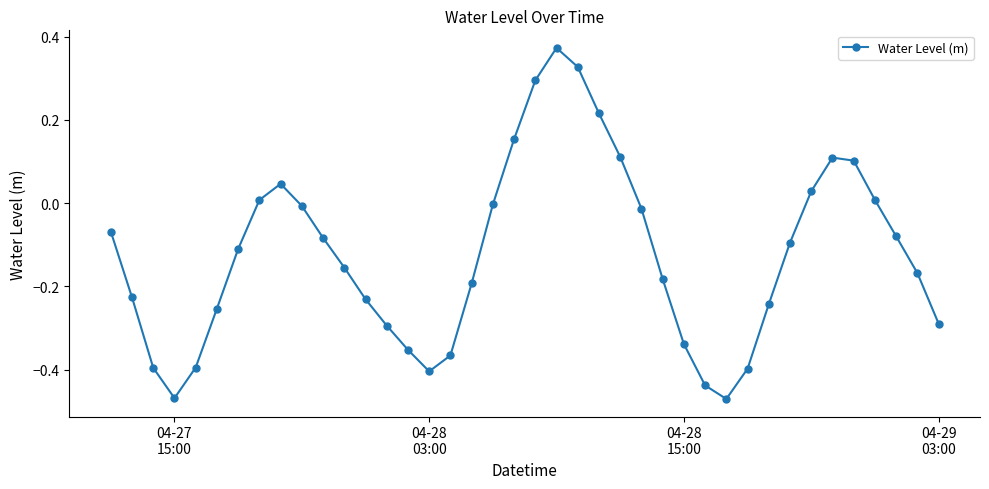

How many interior local valleys (lower than both neighbors) does the data have?

3